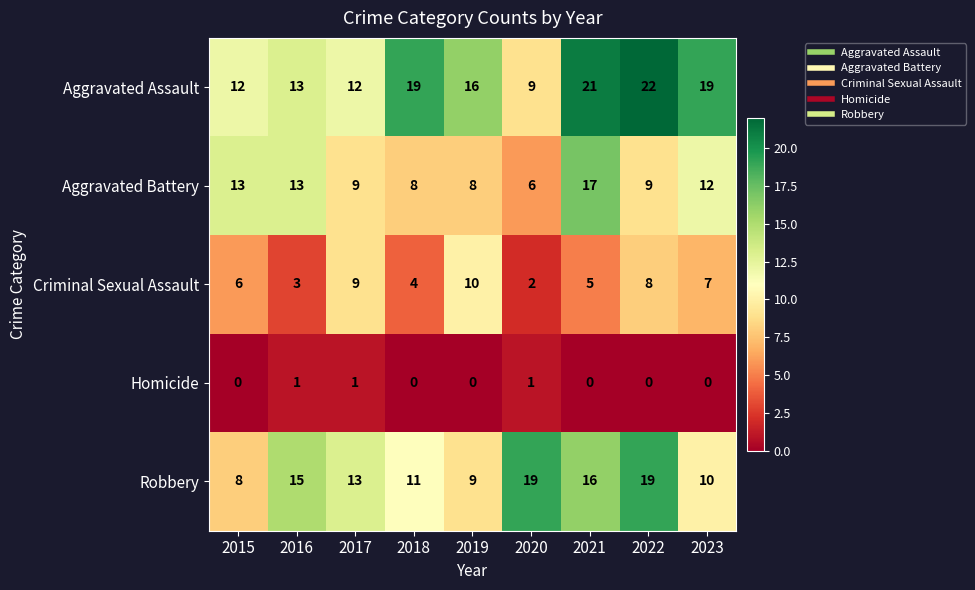

Is it true that Homicide equals 1 at 2016?

True